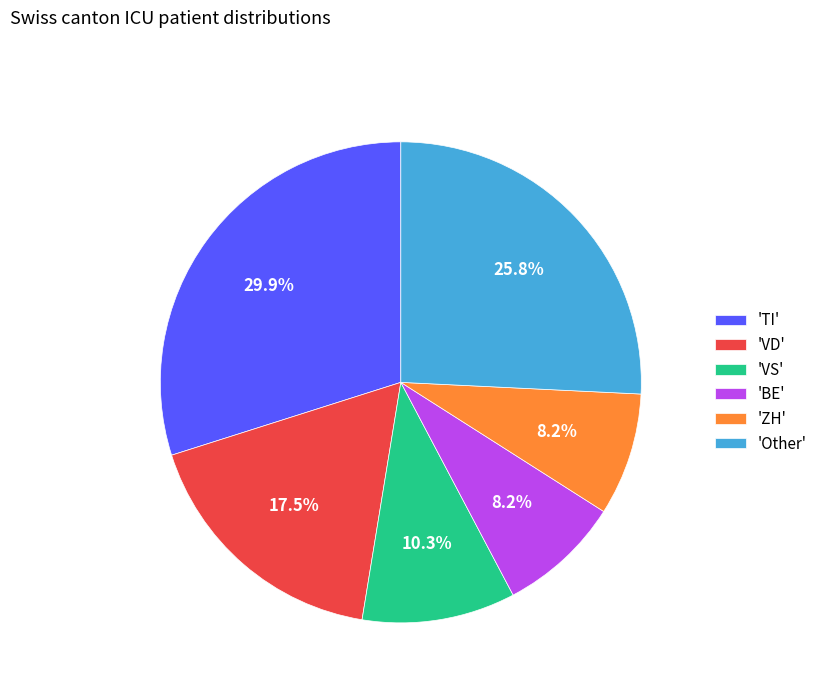

Is the sum of 'BE' and 'VD' greater than half?

No